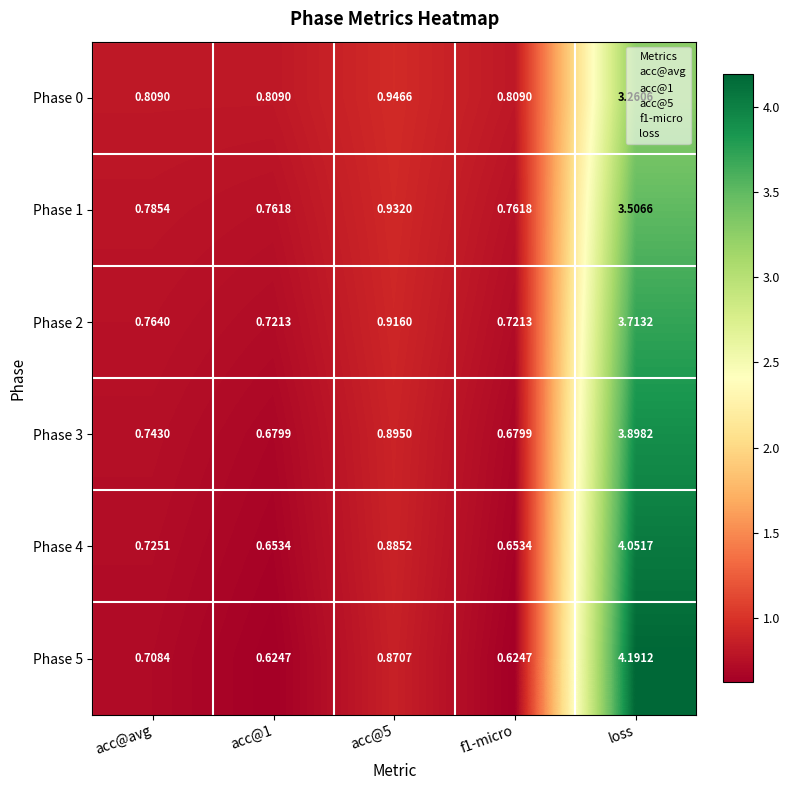

Which label corresponds to the largest value in the chart?

loss